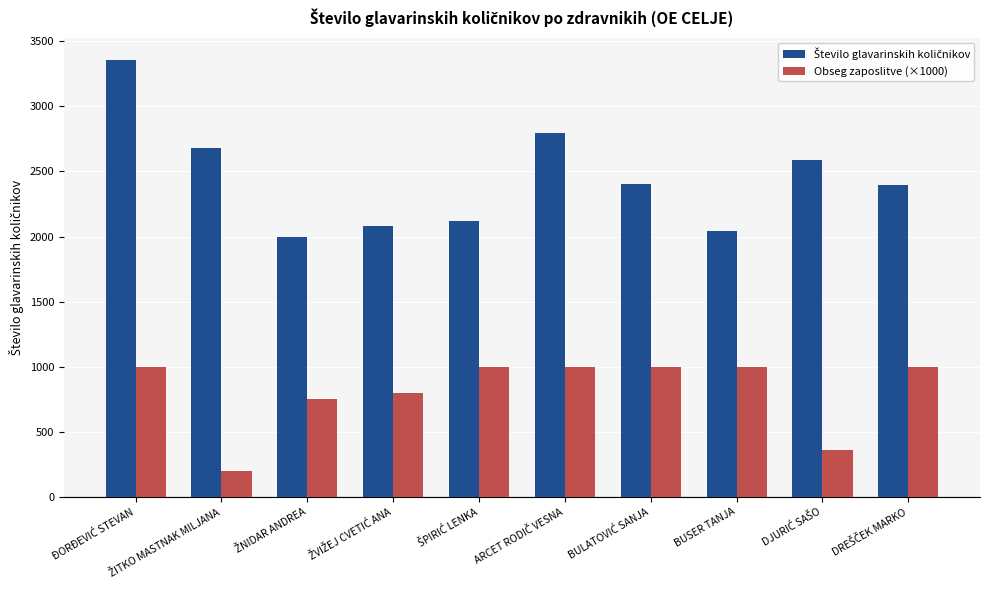

What is the difference between the maximum and minimum values in the Obseg zaposlitve (×1000) series?

800.0